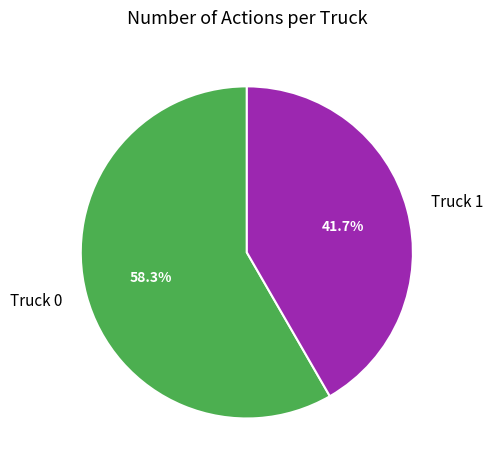

Combined, what portion of the pie is Truck 1 and Truck 0?

100.0%